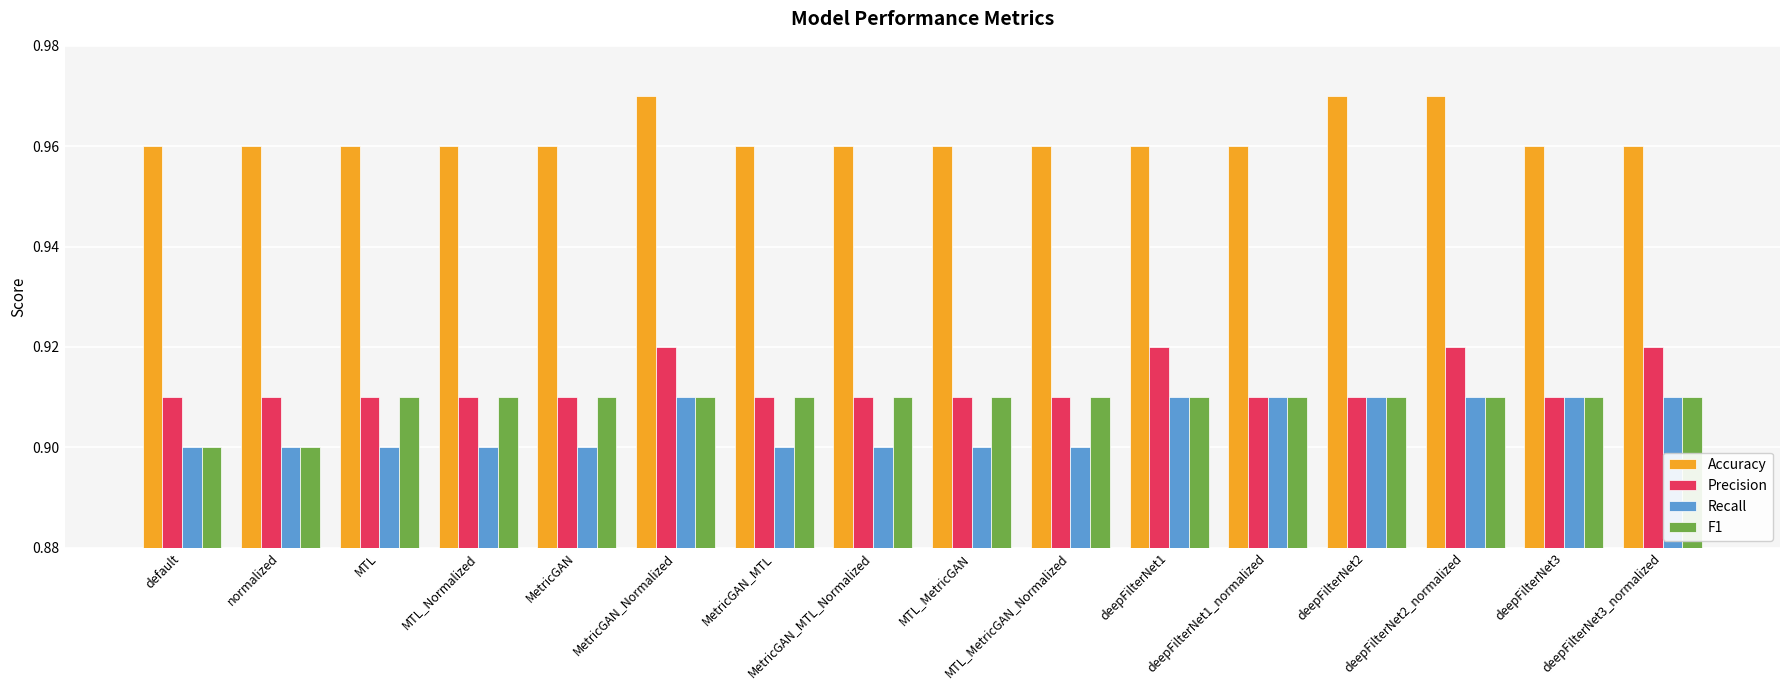

Does the chart contain stacked bars?

No